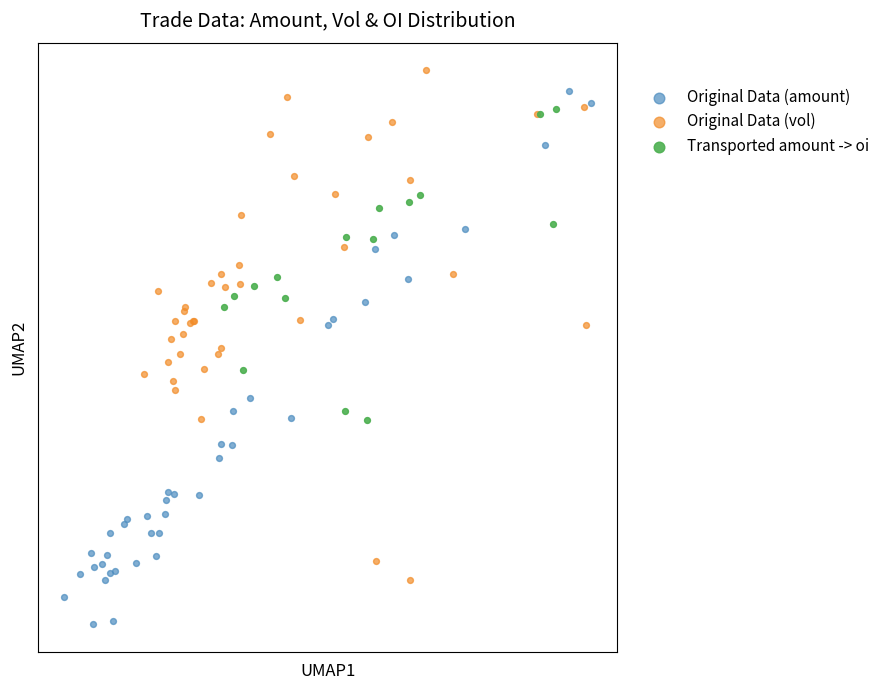

Which series reaches the minimum Y coordinate?

Original Data (amount)